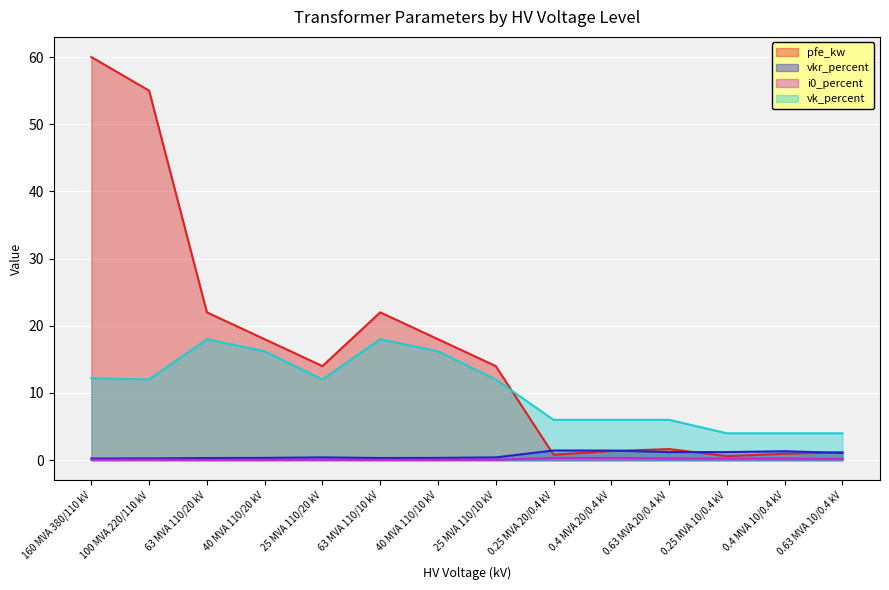

What is the difference between the highest and lowest values at 160 MVA 380/110 kV?

59.9